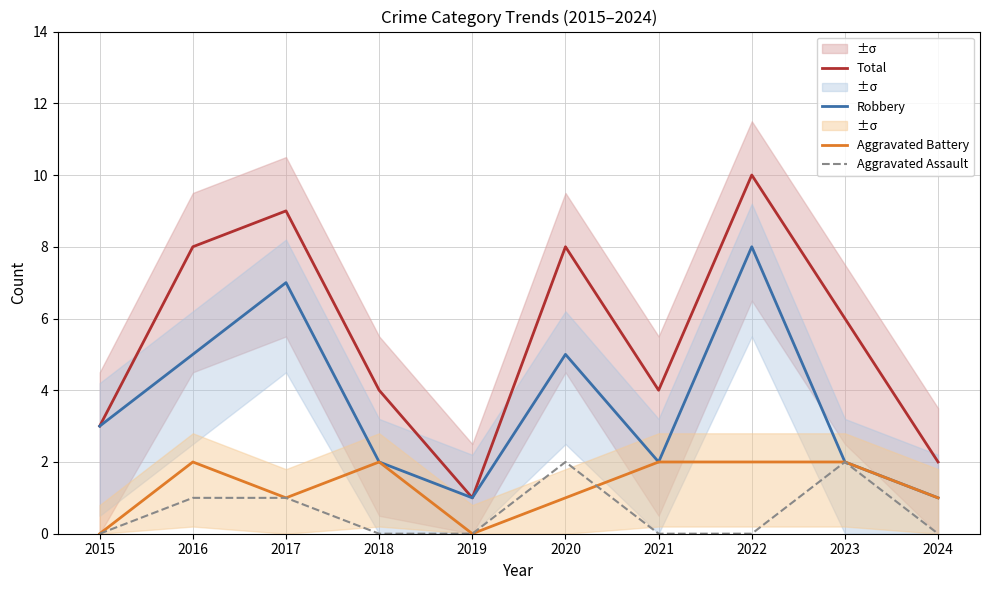

Reading left to right, list all the values displayed in this chart.

Total: 2015=3	2016=8	2017=9	2018=4	2019=1	2020=8	2021=4	2022=10	2023=6	2024=2
Robbery: 2015=3	2016=5	2017=7	2018=2	2019=1	2020=5	2021=2	2022=8	2023=2	2024=1
Aggravated Battery: 2015=0	2016=2	2017=1	2018=2	2019=0	2020=1	2021=2	2022=2	2023=2	2024=1
Aggravated Assault: 2015=0	2016=1	2017=1	2018=0	2019=0	2020=2	2021=0	2022=0	2023=2	2024=0